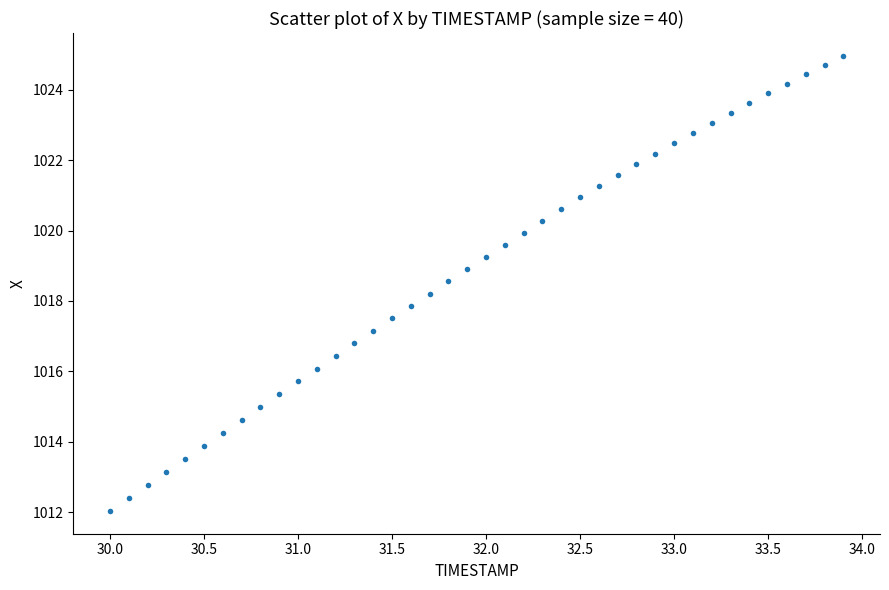

What is the range of Y values (max minus min)?

12.9